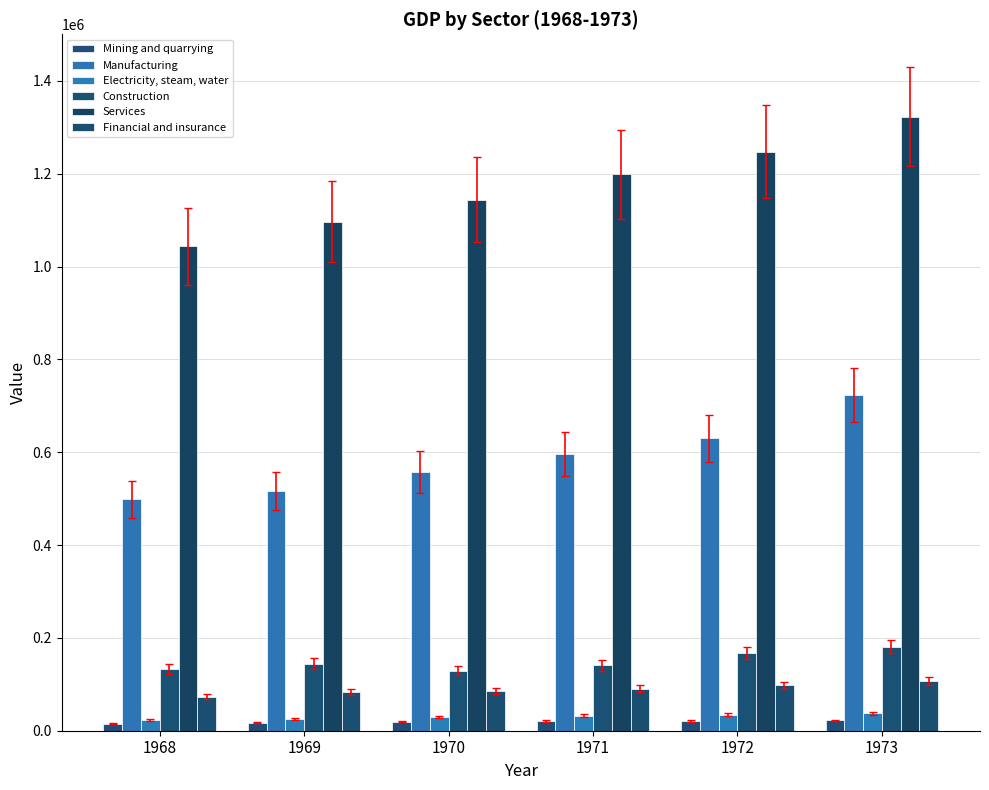

Where does the Manufacturing series first go above 595617?

1971